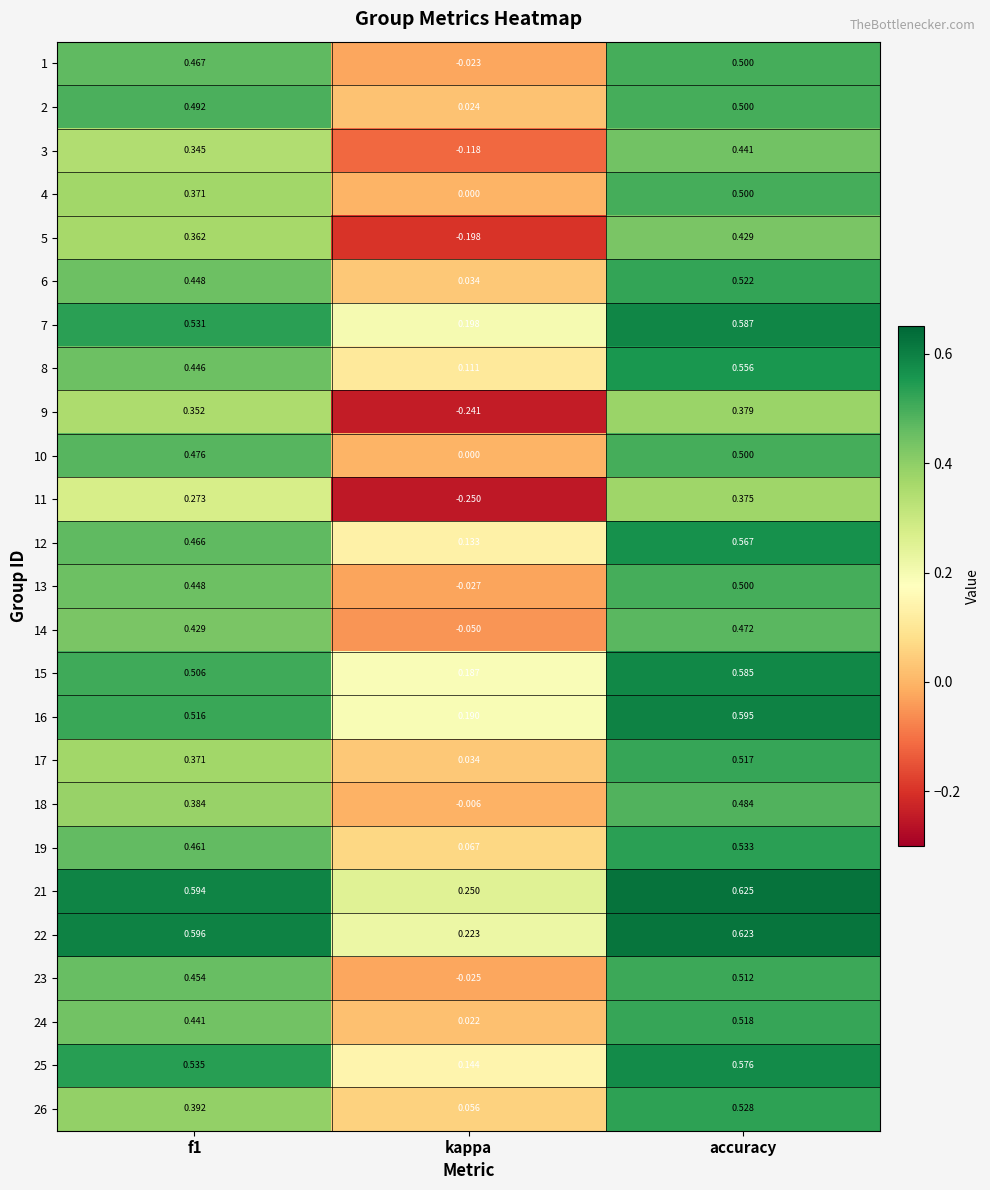

At which label is 4 closest to 0?

kappa